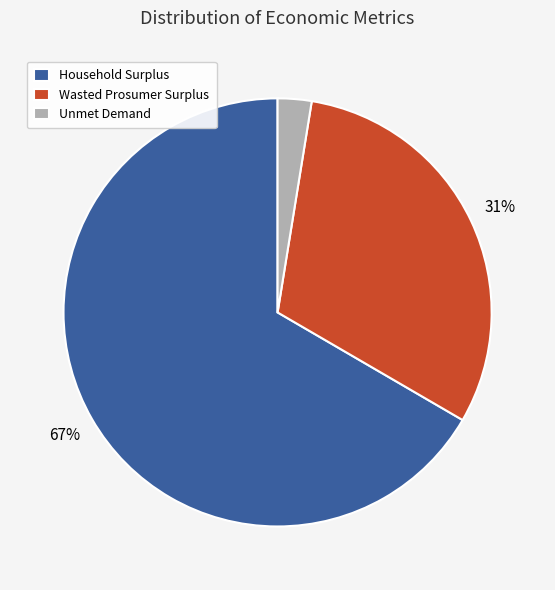

To the nearest percent, what is the average slice percentage?

33%